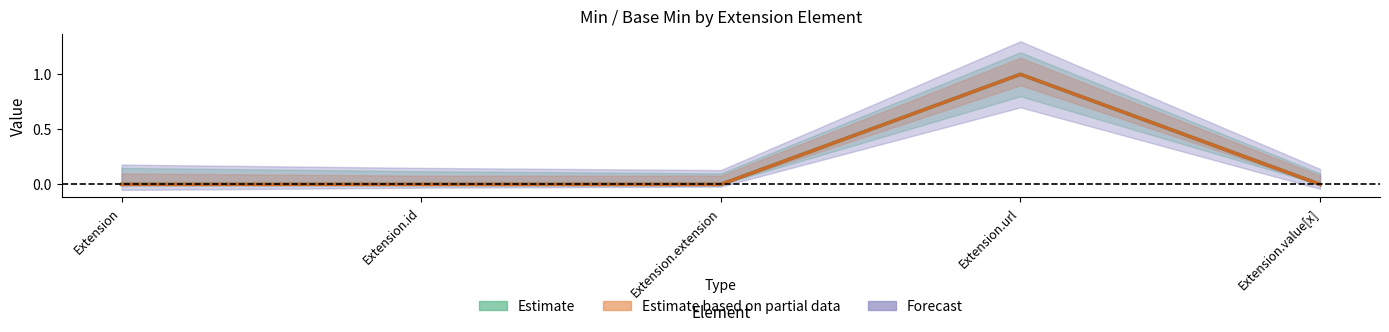

At which label does Base Min reach its minimum?

Extension